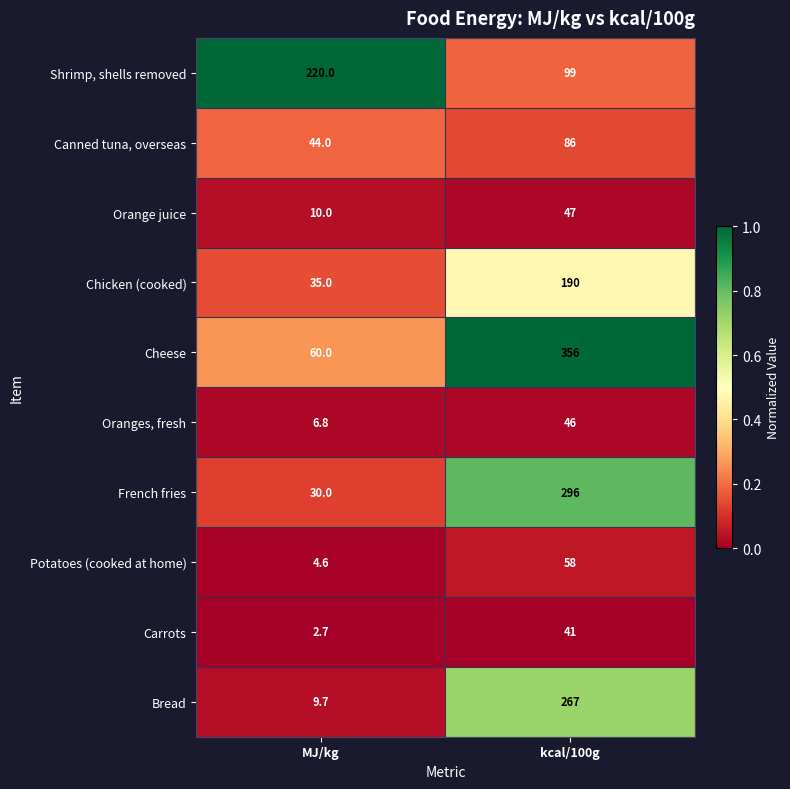

Rank the categories by Canned tuna, overseas value from highest to lowest.

kcal/100g, MJ/kg